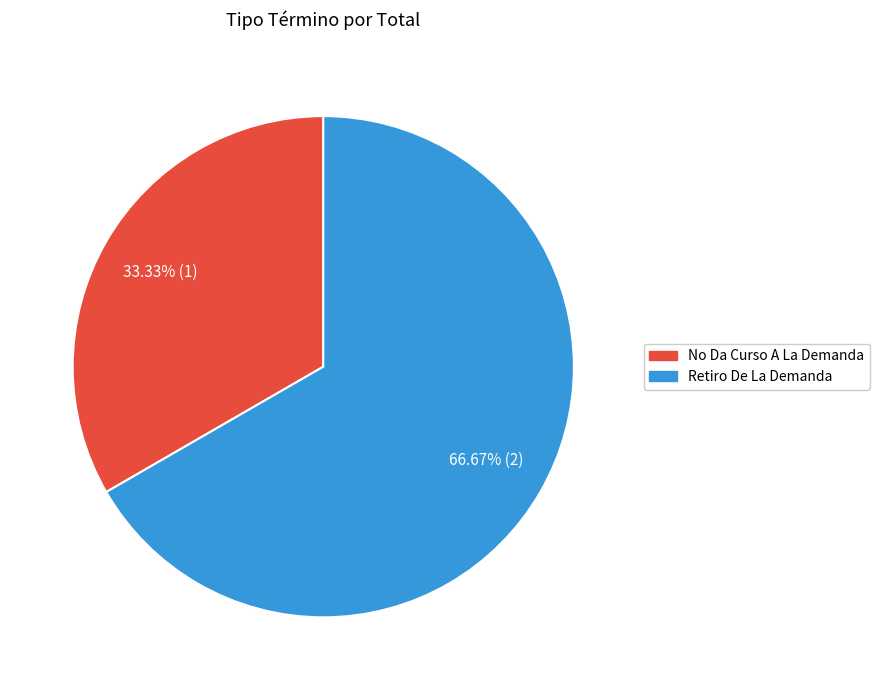

Do No Da Curso A La Demanda and Retiro De La Demanda together represent more than half of the pie?

Yes